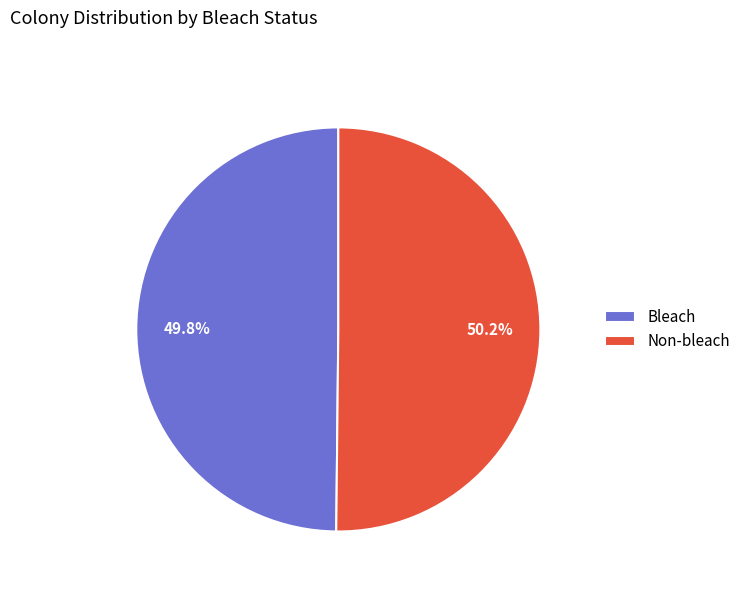

What percentage is NOT represented by Bleach?

50.2%